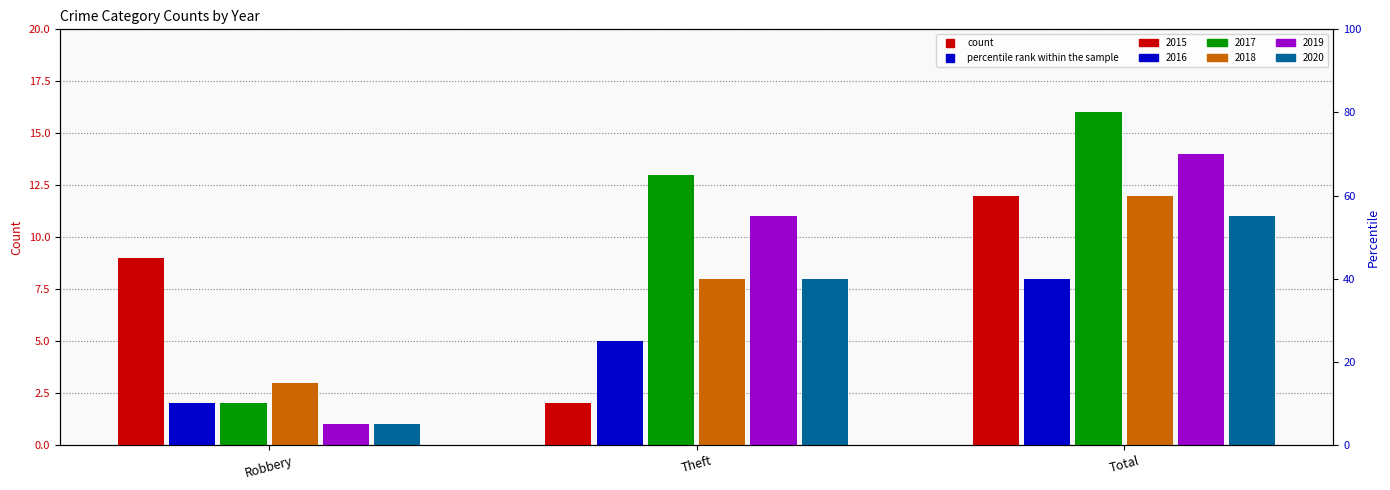

What is the smallest value displayed?

1